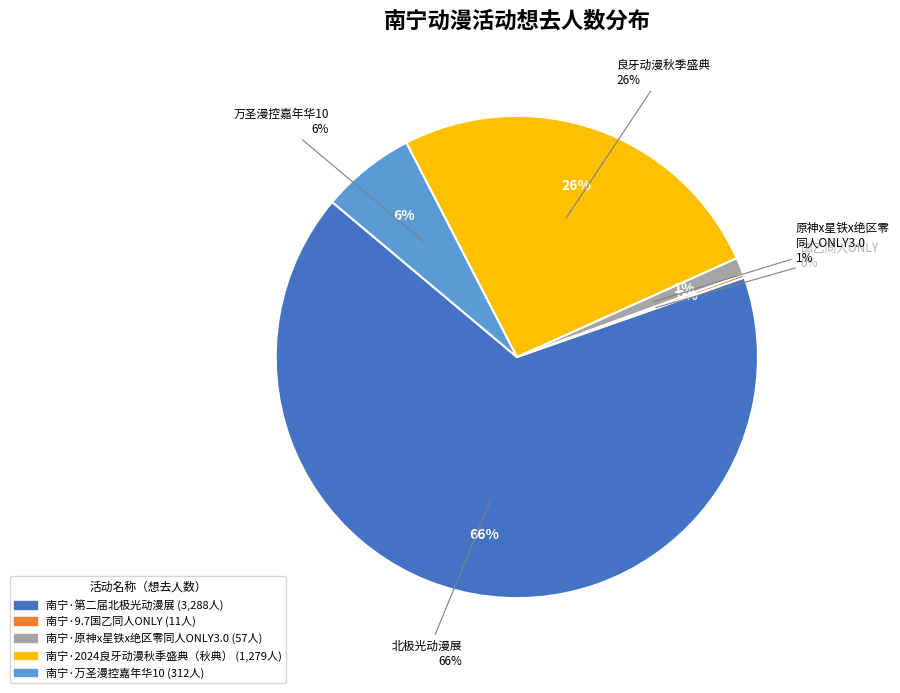

Which slice is the largest?

南宁·第二届北极光动漫展